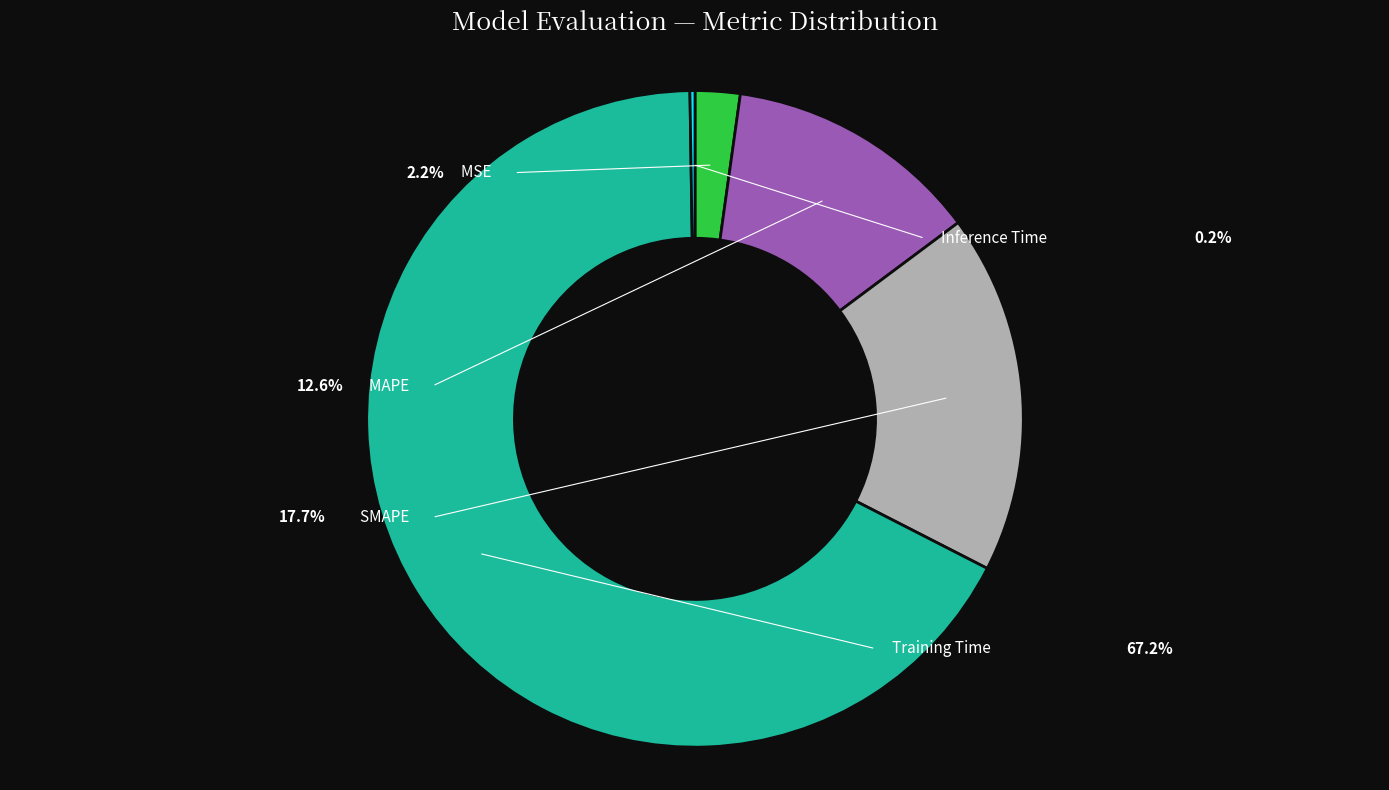

True or false: Training Time accounts for 55% of the total.

False